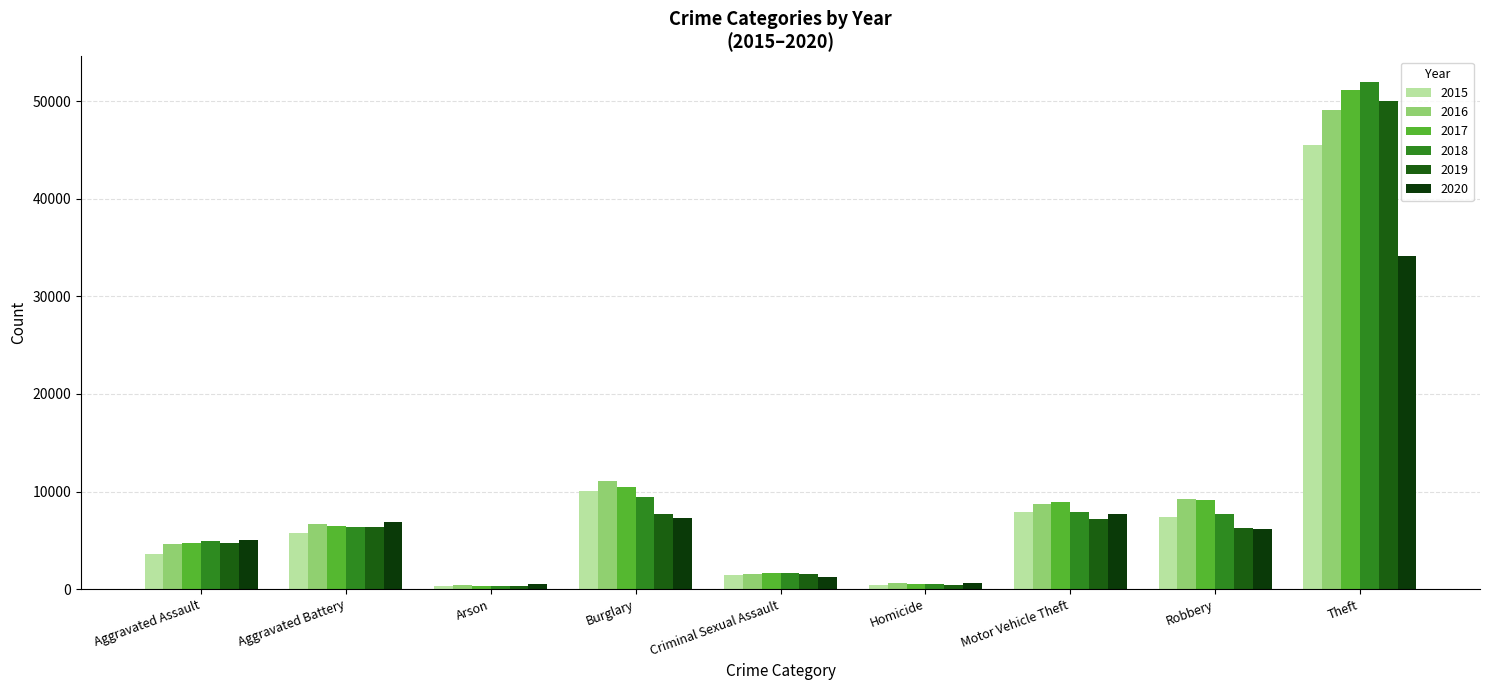

Where does the 2019 series first go above 6279?

Aggravated Battery